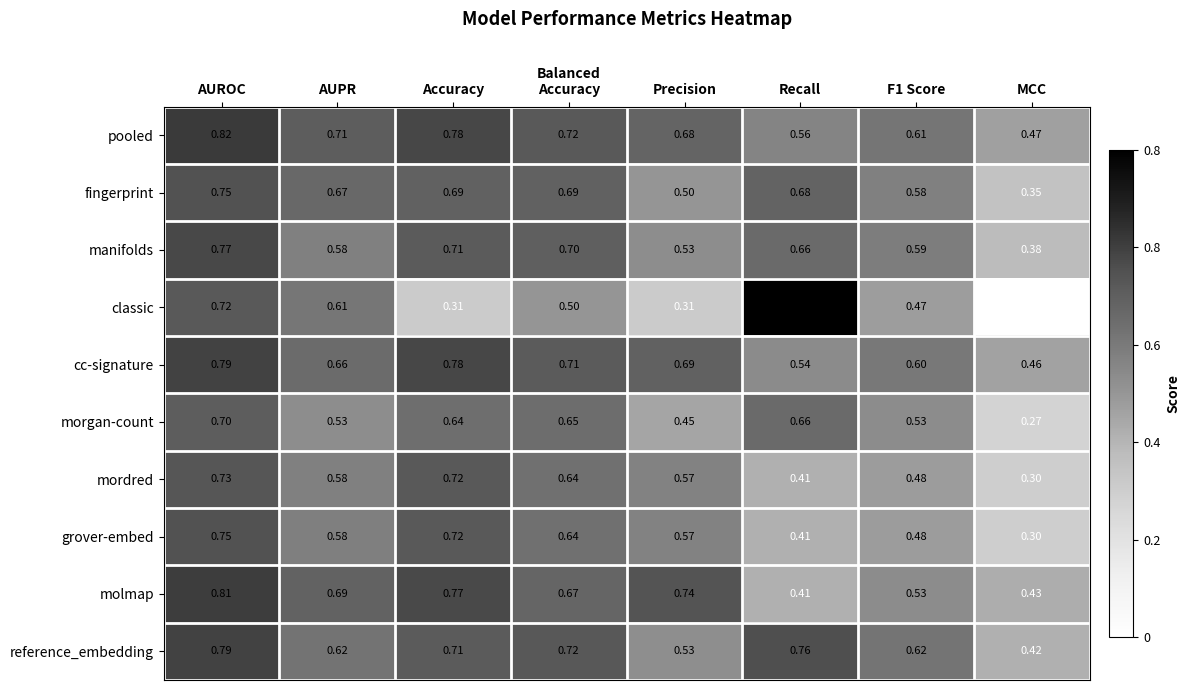

Which label corresponds to the largest value in the chart?

Recall